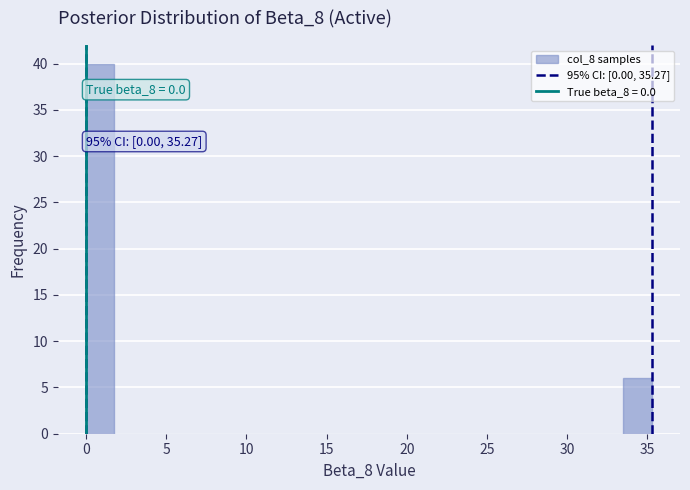

Around what value on the x-axis is the tallest bar? Give the approximate position of its centre, as read against the axis.

1.0